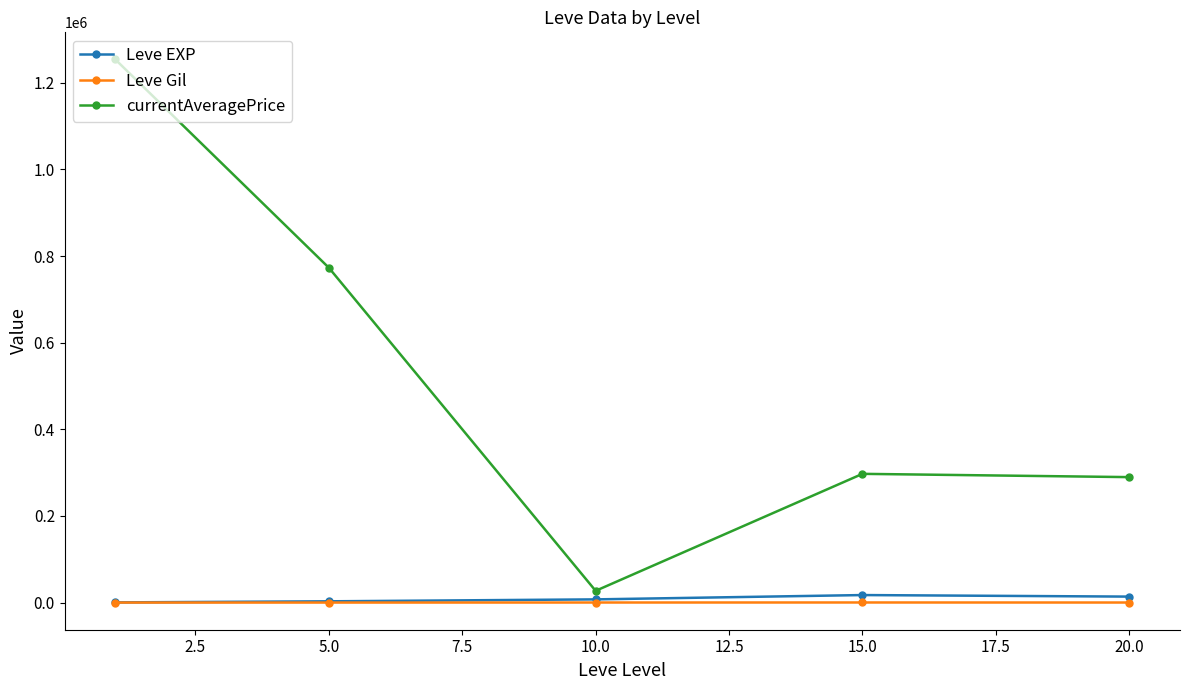

Which series has the widest spread of values?

currentAveragePrice